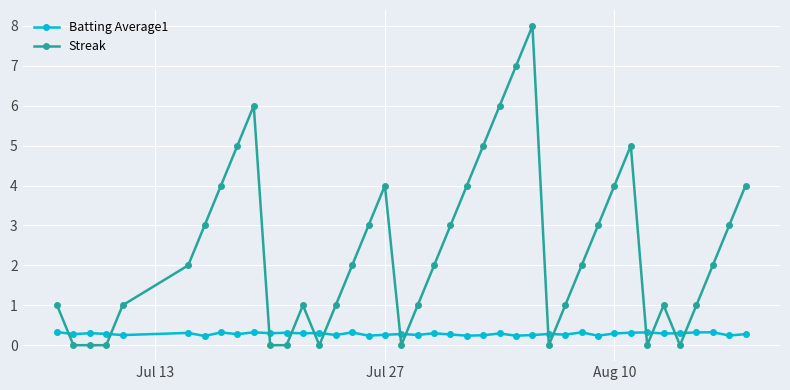

What is the average value of the Streak series?

2.4